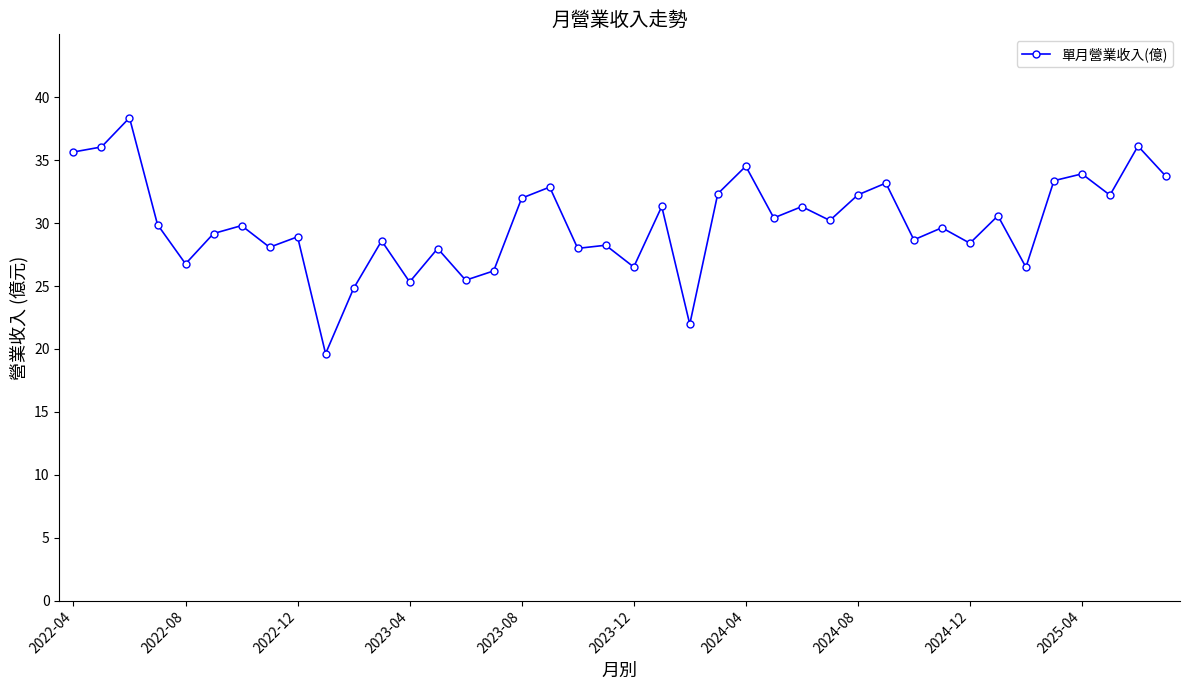

True or false: the data has more than 2 interior local peaks.

True